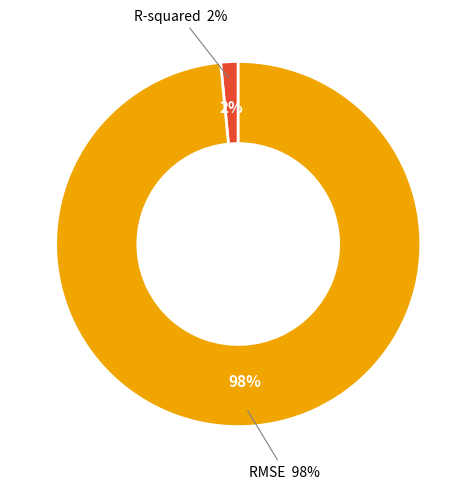

What is the total percentage of R-squared and RMSE?

100.0%